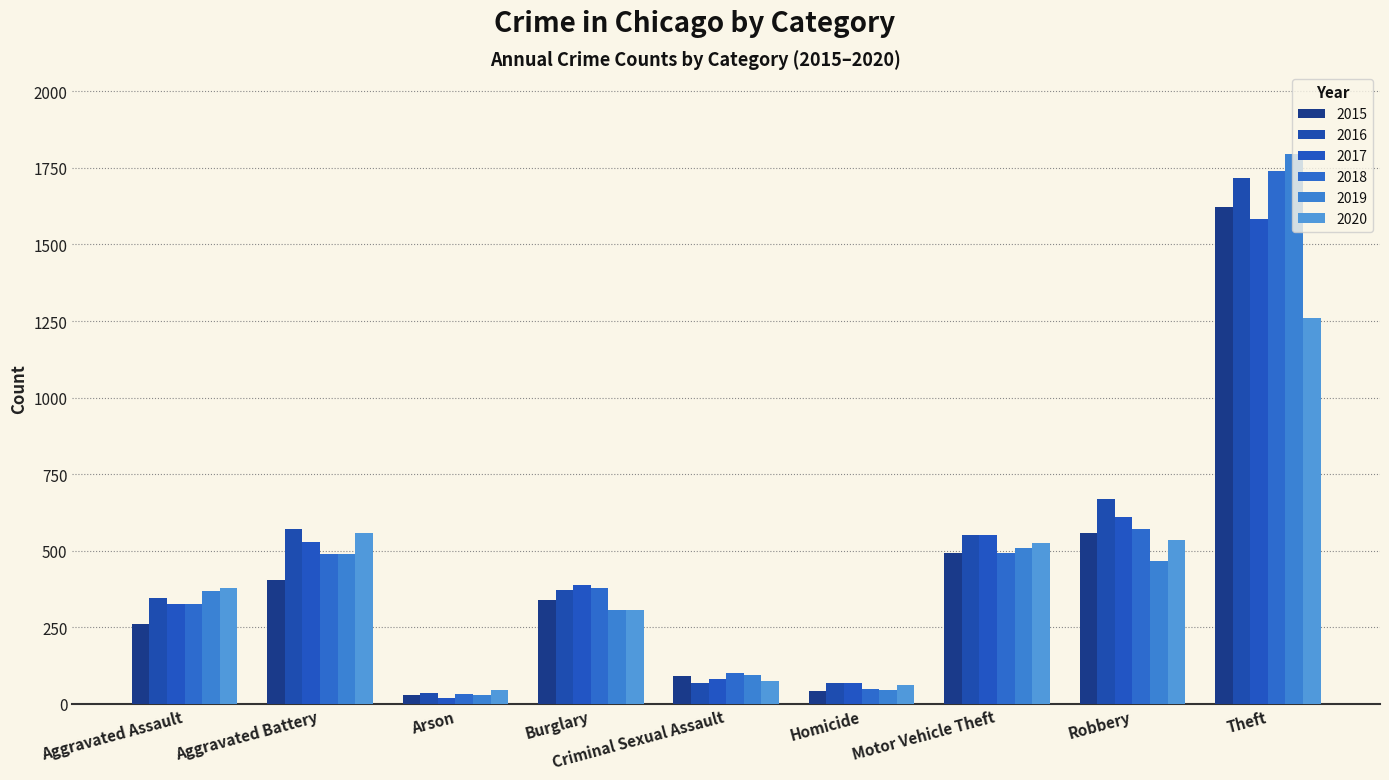

What is the label of the 5th bar from the left?

Criminal Sexual Assault